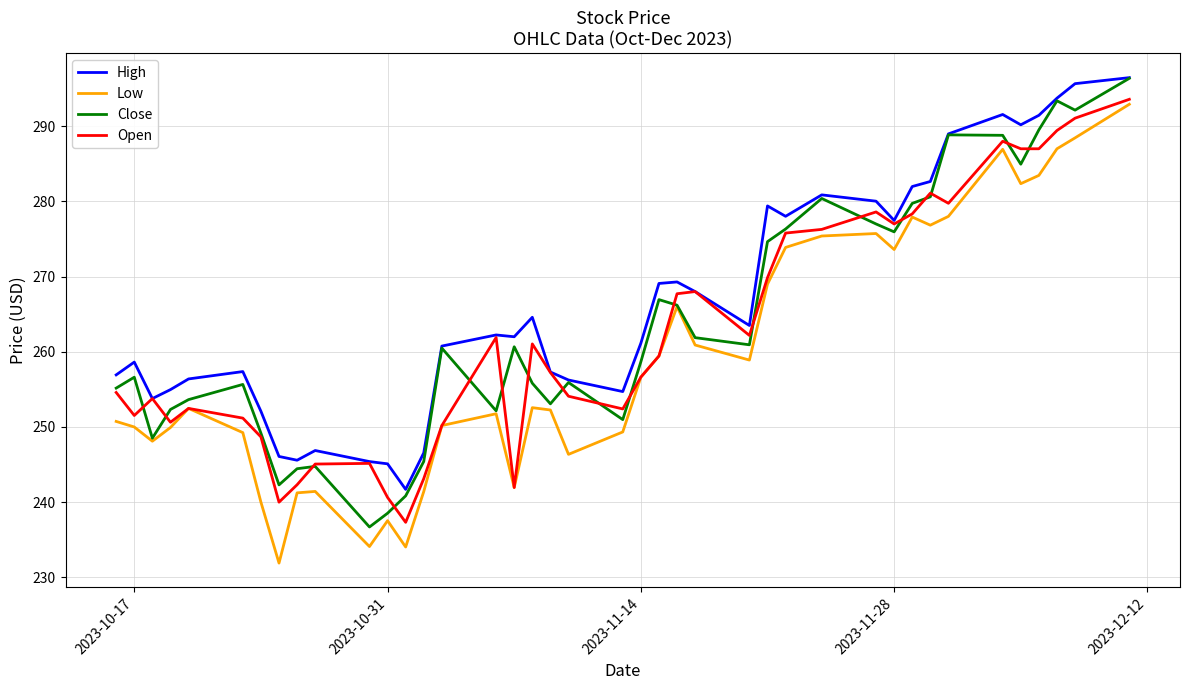

Which series has the largest total across all categories?

High